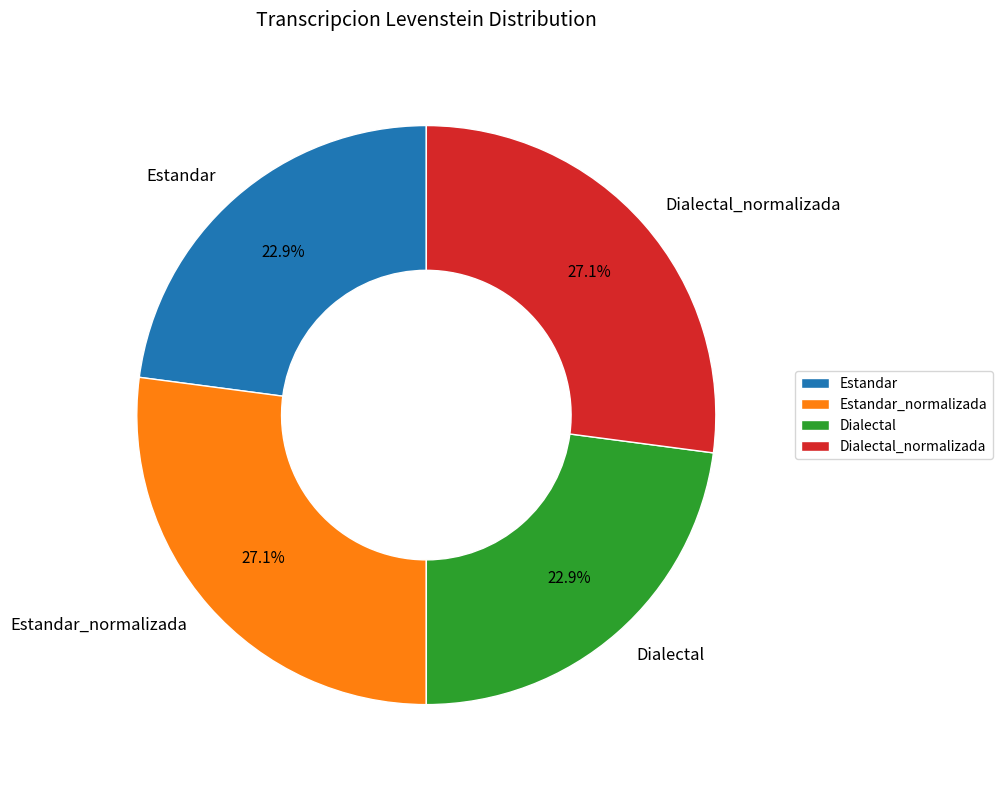

Is there any slice that represents more than half of the pie?

No